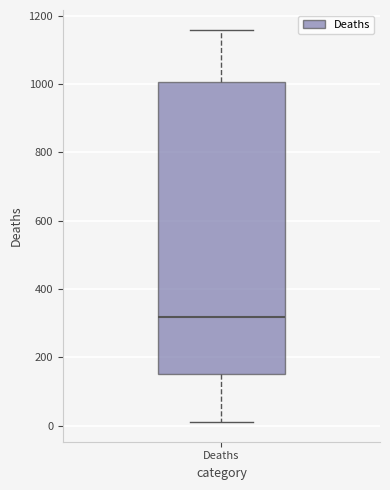

Transcribe this box plot: give where the median line is, the range the box spans, and where the two whiskers end, as read against the y-axis. The values are not printed on the chart, so give them approximately, as read against the axis.

median 320, box 160 to 1000, whiskers 20 to 1160